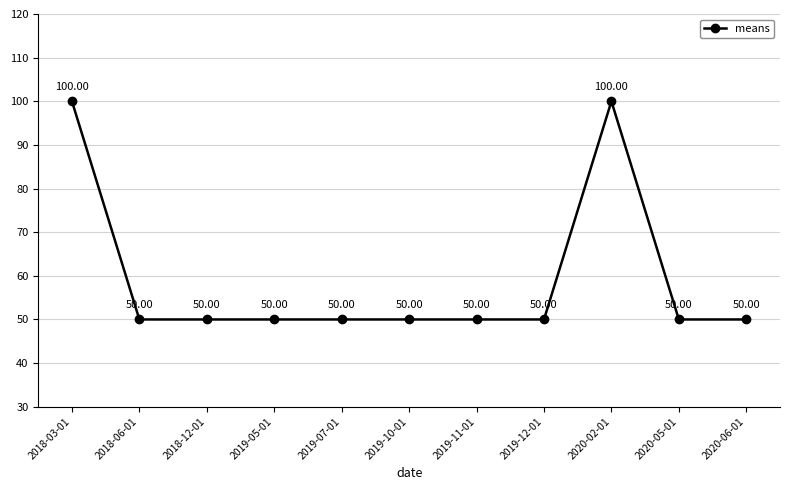

How many interior local peaks (higher than both neighbors) does the data have?

1